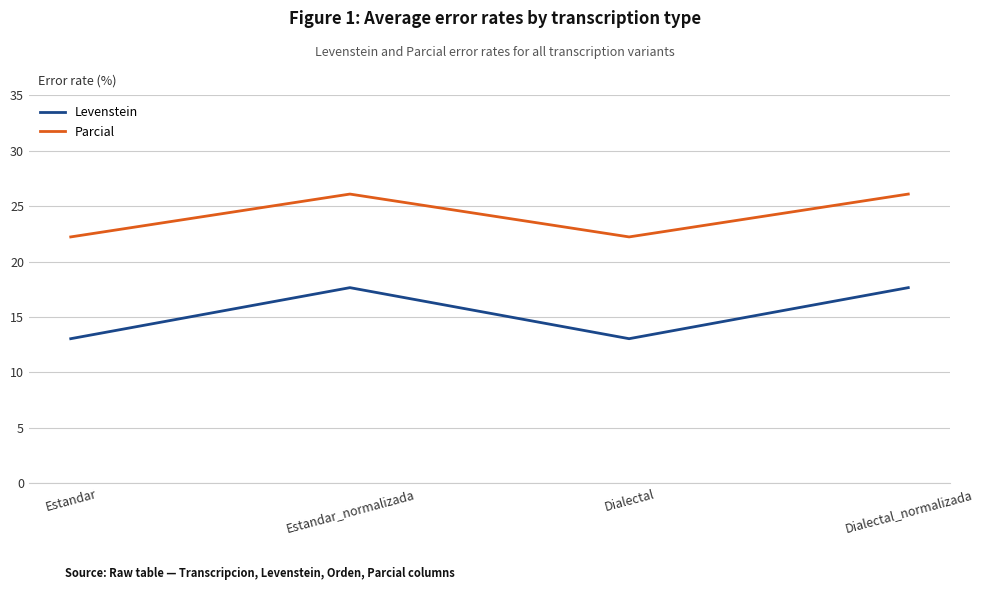

The Parcial series shows 37.1 at Dialectal. True or false?

False